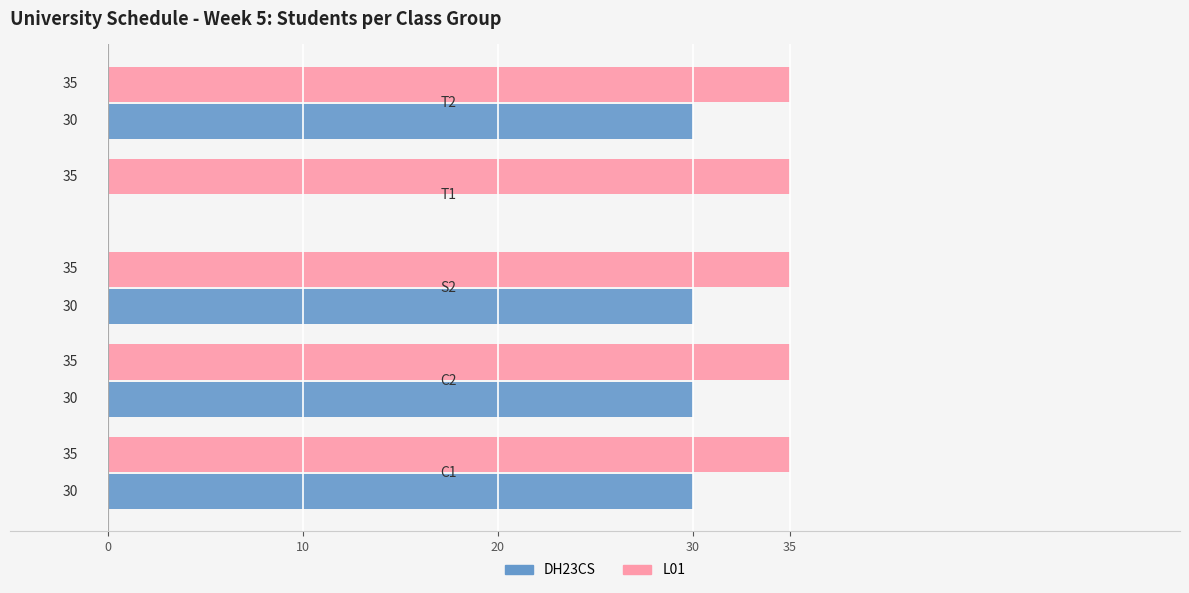

Which series has the largest total across all categories?

L01